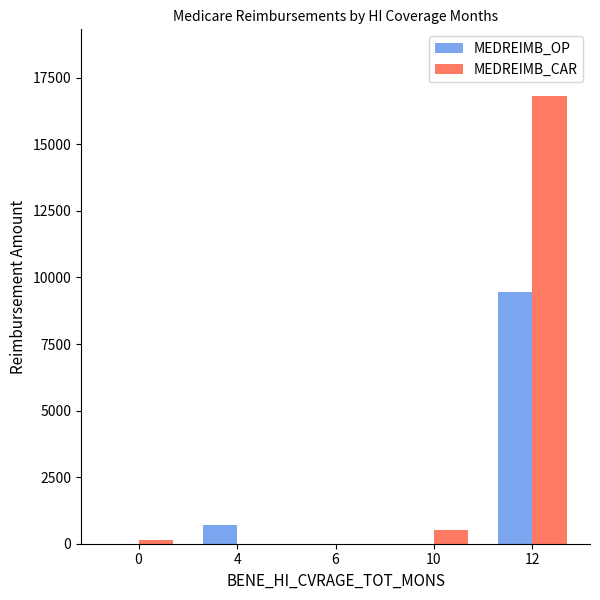

What are all the series names shown in the legend?

MEDREIMB_OP, MEDREIMB_CAR